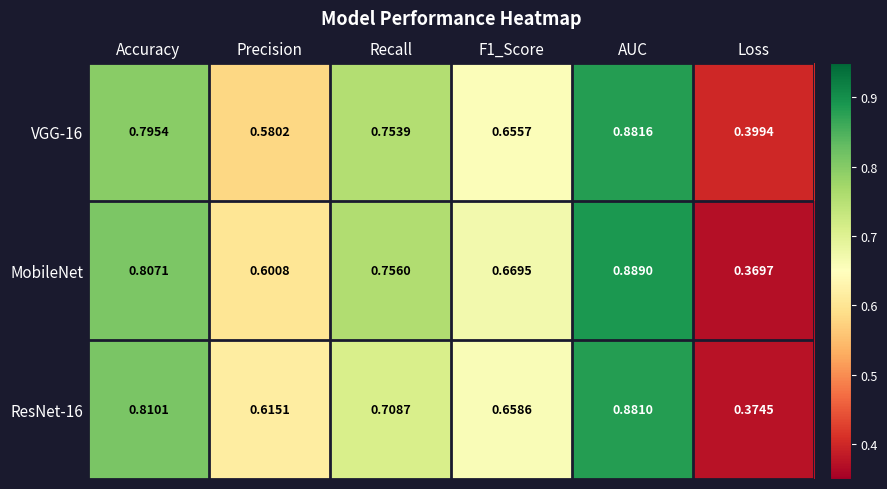

Which category has the highest value in the VGG-16 series?

AUC